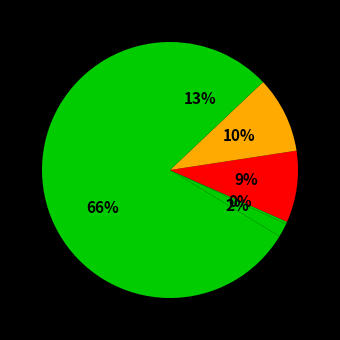

Count the number of slices in the pie.

6